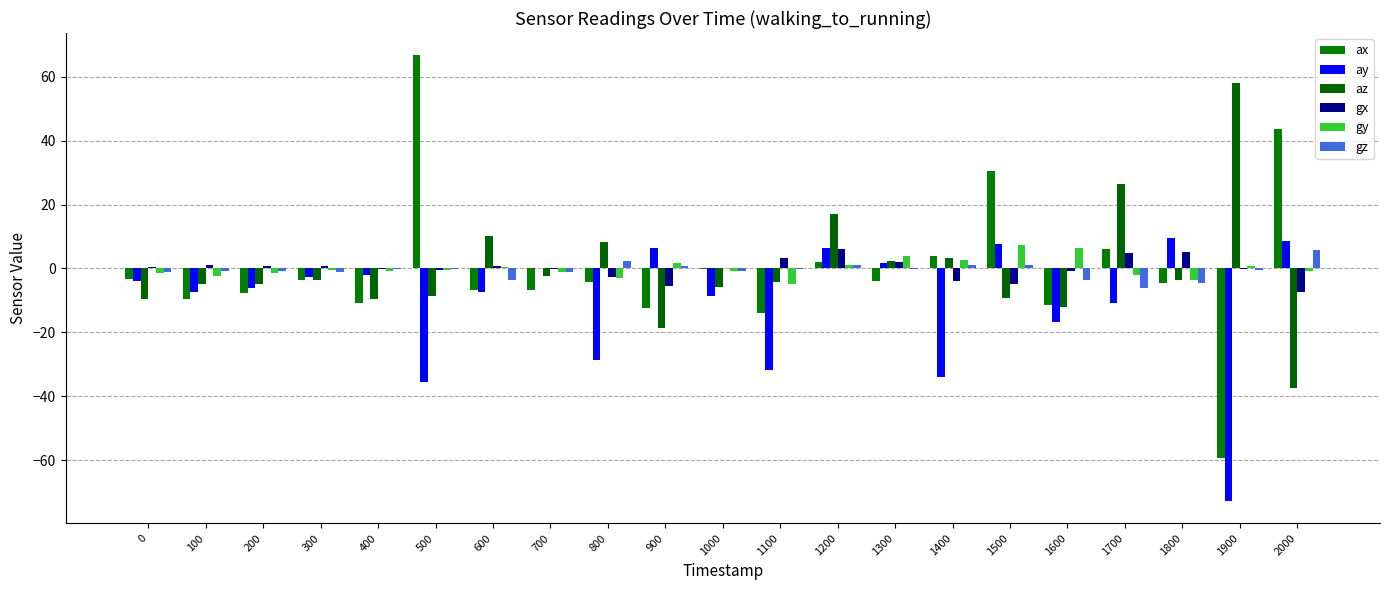

Reading left to right, what are all the values shown in this chart?

ax: -3.4	-9.5	-7.8	-3.6	-10.9	66.7	-6.7	-6.7	-4.1	-12.3	-0.0	-14.1	2.2	-3.9	3.9	30.6	-11.3	6.2	-4.5	-59.3	43.5
ay: -4.0	-7.3	-6.1	-2.7	-2.2	-35.6	-7.4	0.1	-28.6	6.4	-8.6	-31.8	6.4	1.7	-33.9	7.7	-16.6	-10.7	9.6	-72.8	8.5
az: -9.7	-5.0	-4.8	-3.6	-9.5	-8.6	10.3	-2.4	8.2	-18.5	-5.7	-4.3	16.9	2.4	3.4	-9.2	-12.1	26.5	-3.7	58.0	-37.4
gx: 0.5	1.0	0.9	0.6	-0.1	-0.6	0.9	-0.0	-2.6	-5.6	0.2	3.2	6.1	2.1	-3.8	-4.8	-0.9	4.9	5.3	-0.1	-7.4
gy: -1.4	-2.3	-1.3	-0.4	-0.9	-0.4	0.5	-1.1	-3.0	1.6	-1.0	-4.9	1.1	3.8	2.5	7.4	6.3	-2.0	-3.6	0.8	-0.8
gz: -1.1	-0.9	-0.8	-1.0	-0.2	-0.2	-3.5	-1.1	2.3	0.9	-0.8	-0.3	1.2	-0.3	1.0	1.2	-3.6	-6.2	-4.4	-0.5	5.9